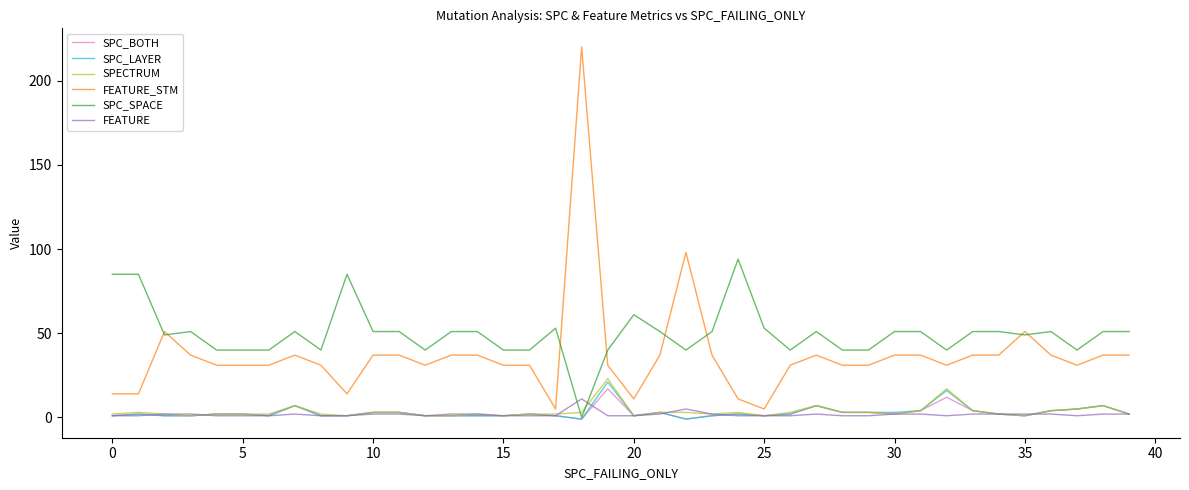

Which series has the largest total across all categories?

SPC_SPACE